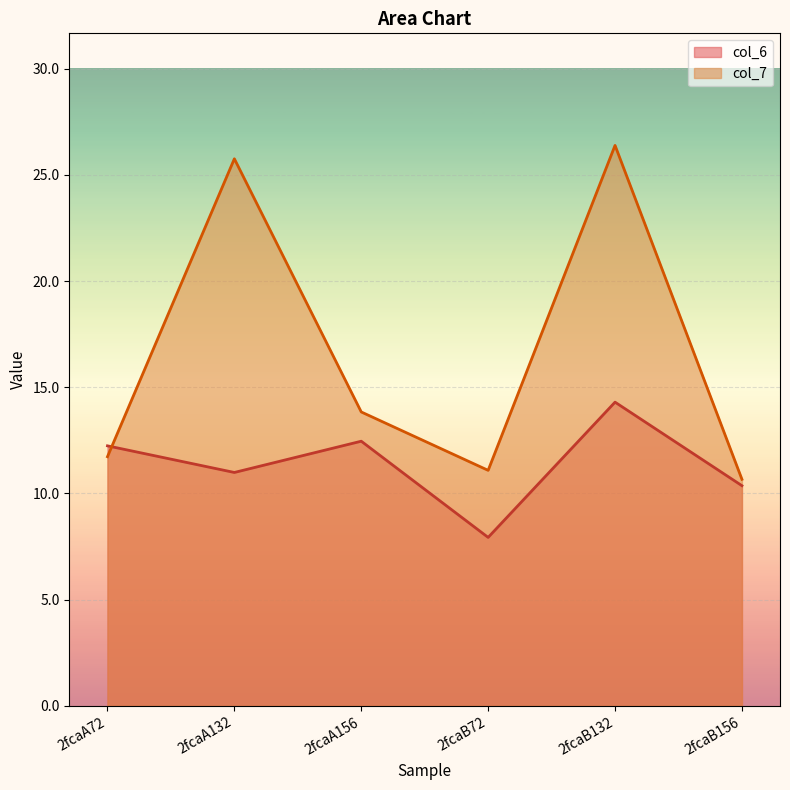

Which series has the largest range (max minus min)?

col_7